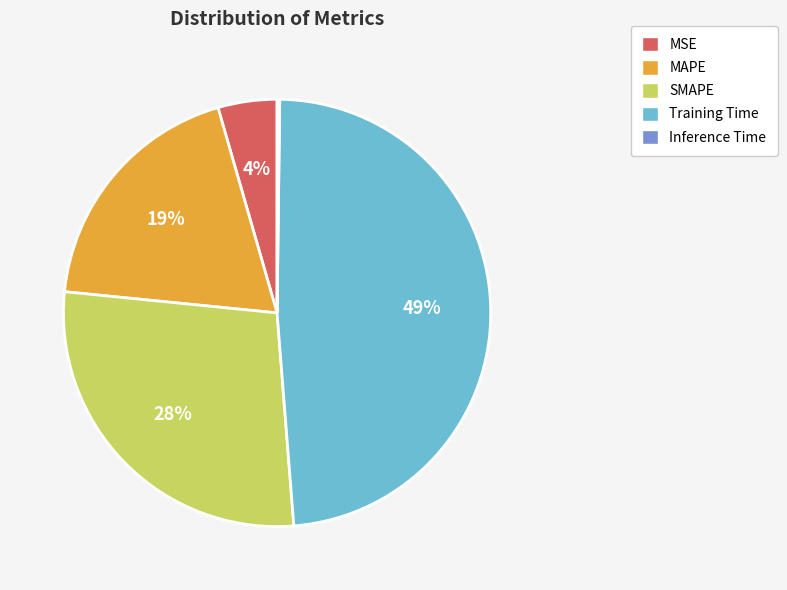

Is it true that Training Time is 49% of the pie?

True